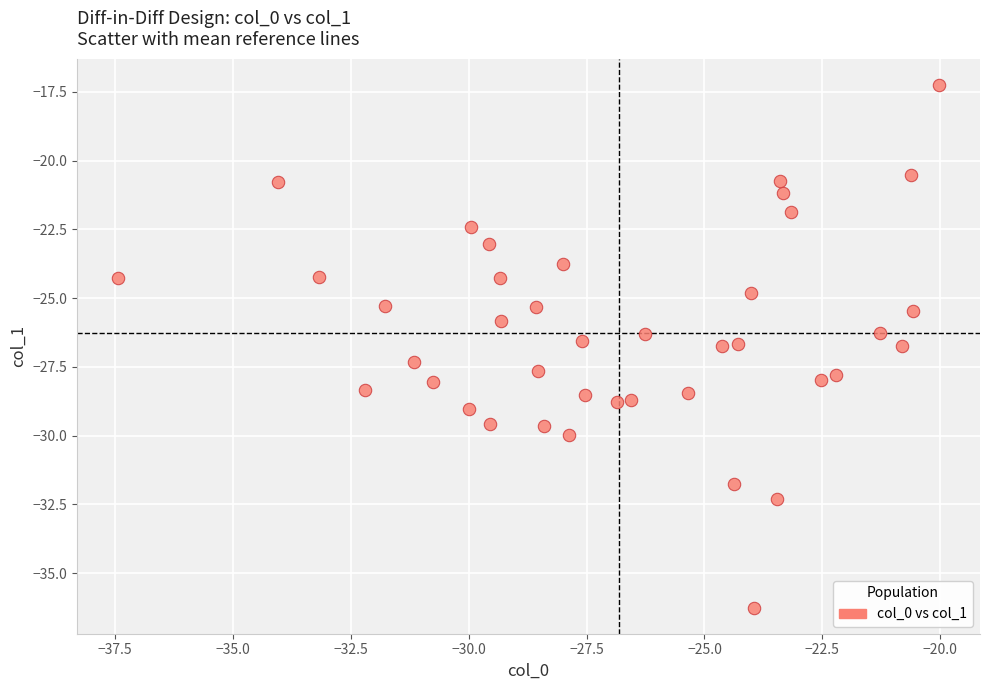

What is the range of Y values (max minus min)?

19.0